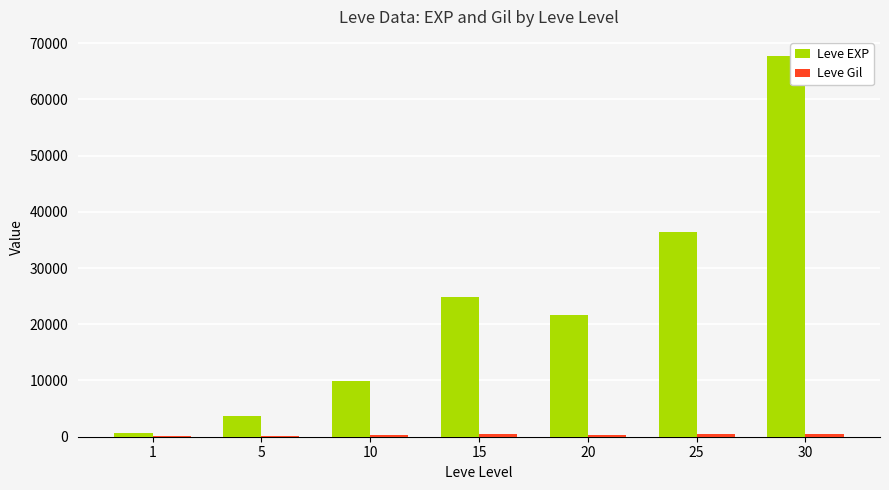

The value of Leve EXP at 5 is 1456. True or false?

False